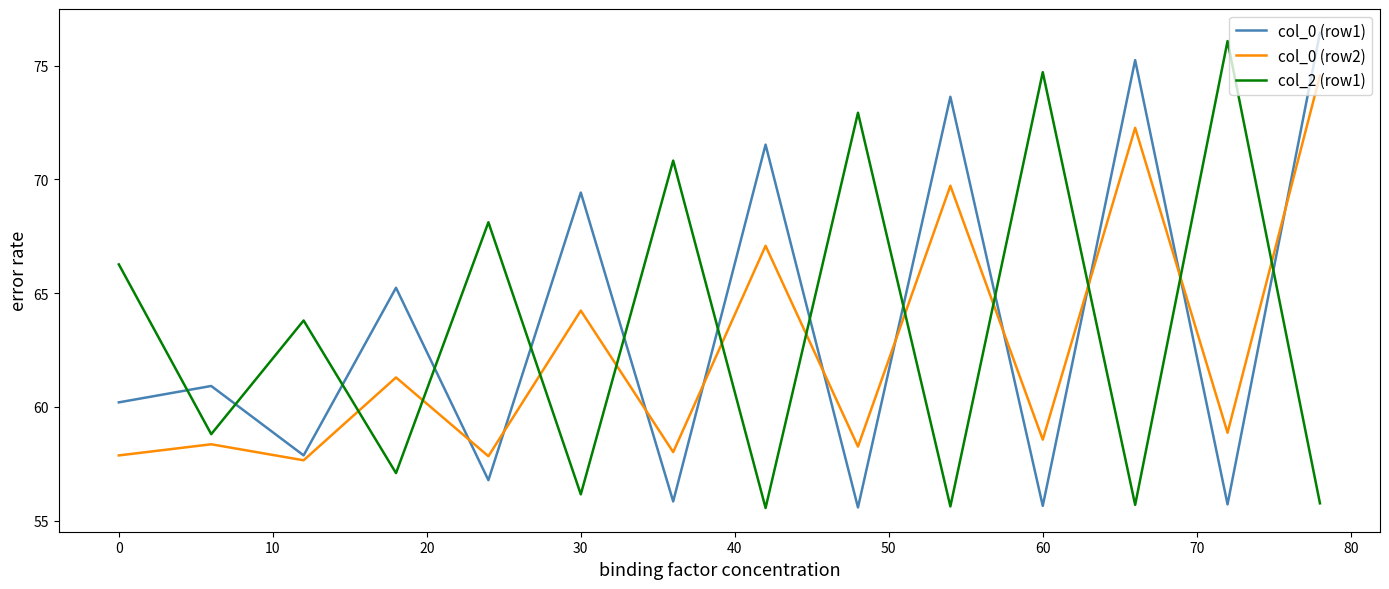

How many times do col_0 (row1) and col_2 (row1) cross each other?

13